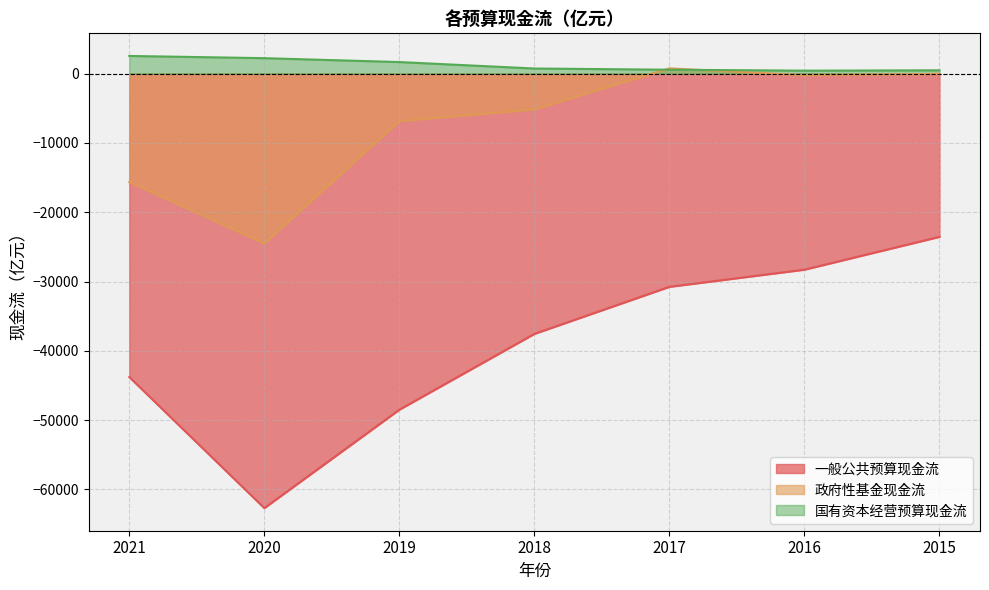

What are all the series names shown in the legend?

一般公共预算现金流, 政府性基金现金流, 国有资本经营预算现金流